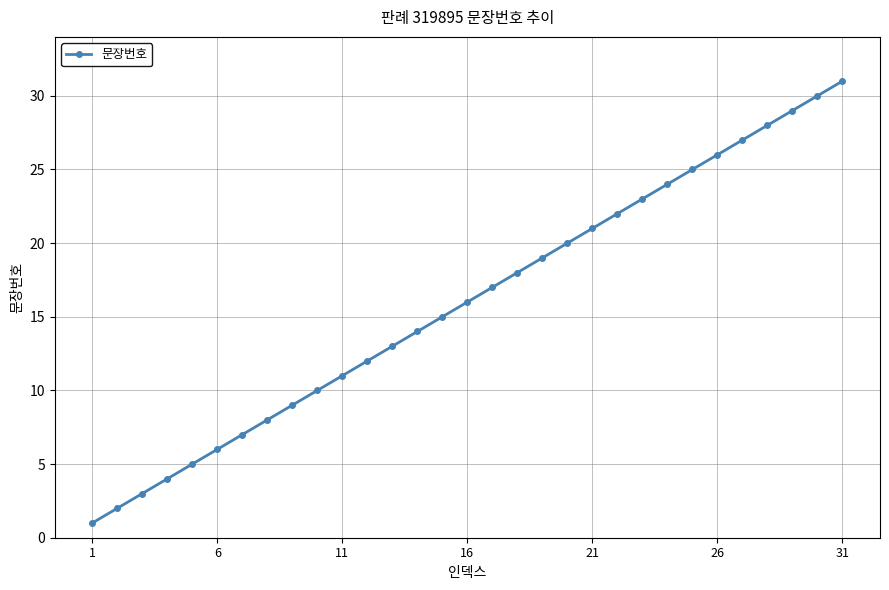

What is the greatest value displayed?

31